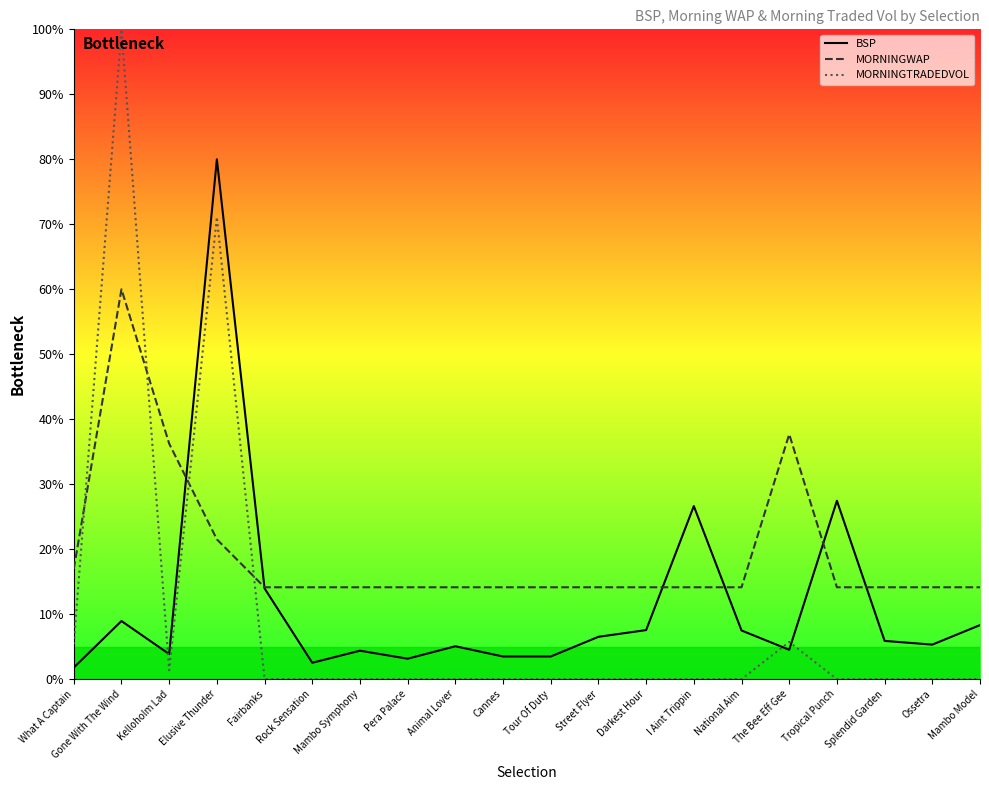

What position from the left is Cannes?

10